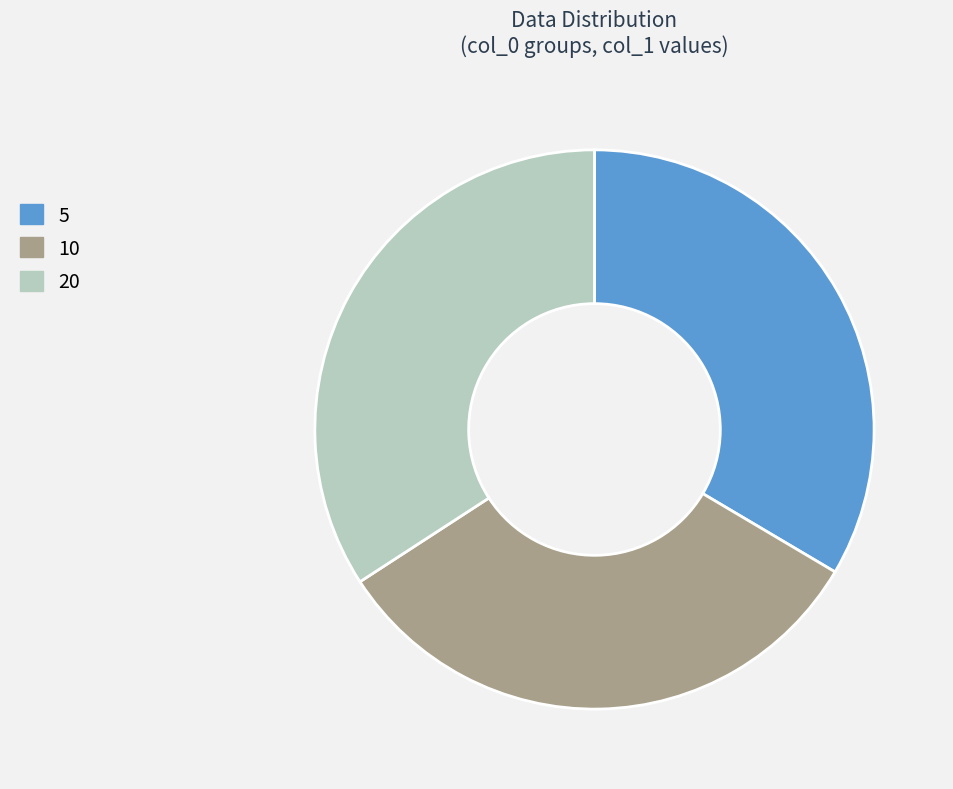

What is the smallest slice in the pie chart?

10